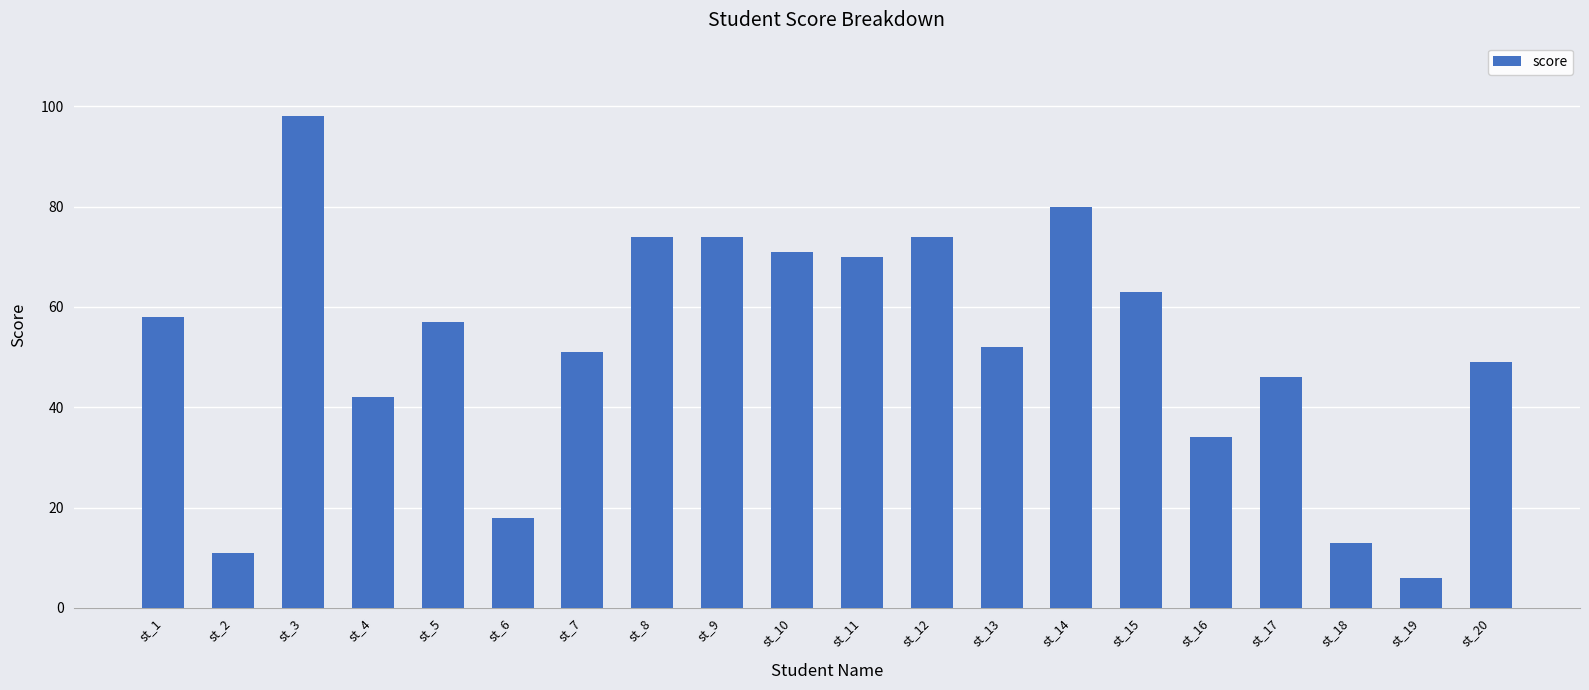

What is the difference between the maximum and minimum values?

92